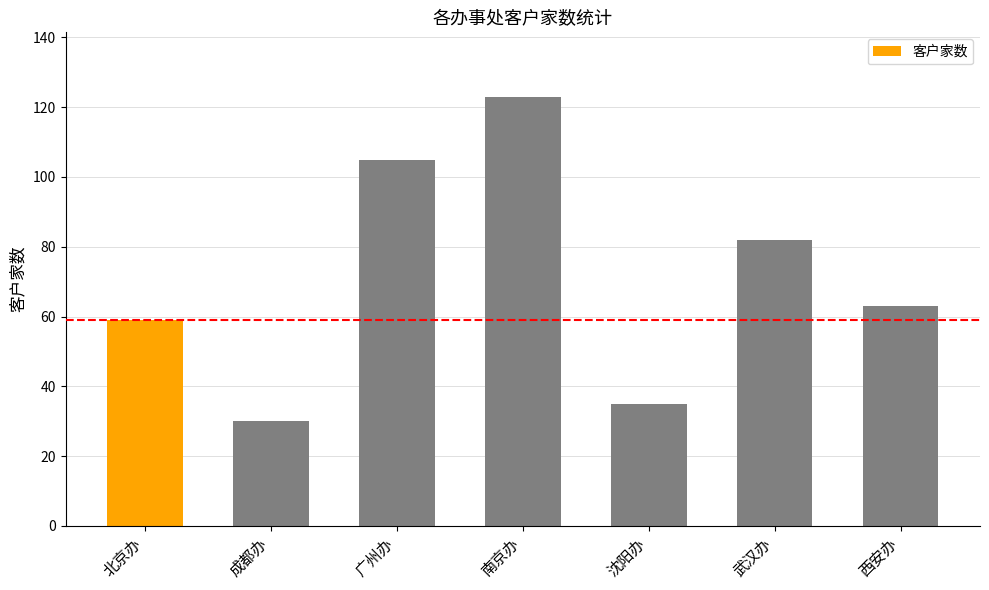

What position from the right is 西安办?

1